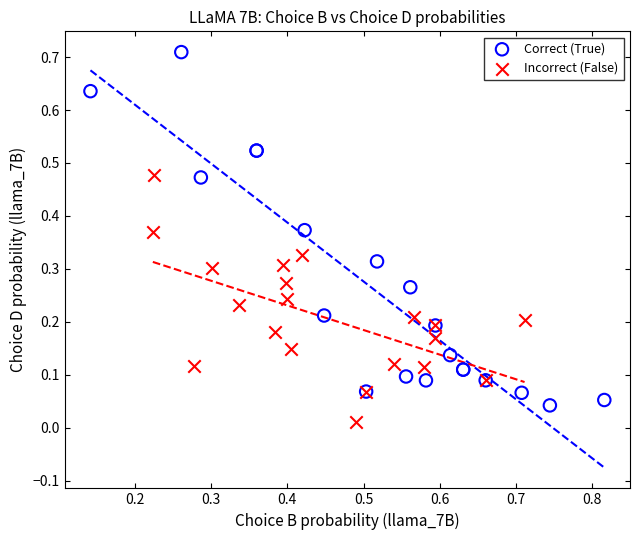

Which series has the widest spread of Y values?

Correct (True)